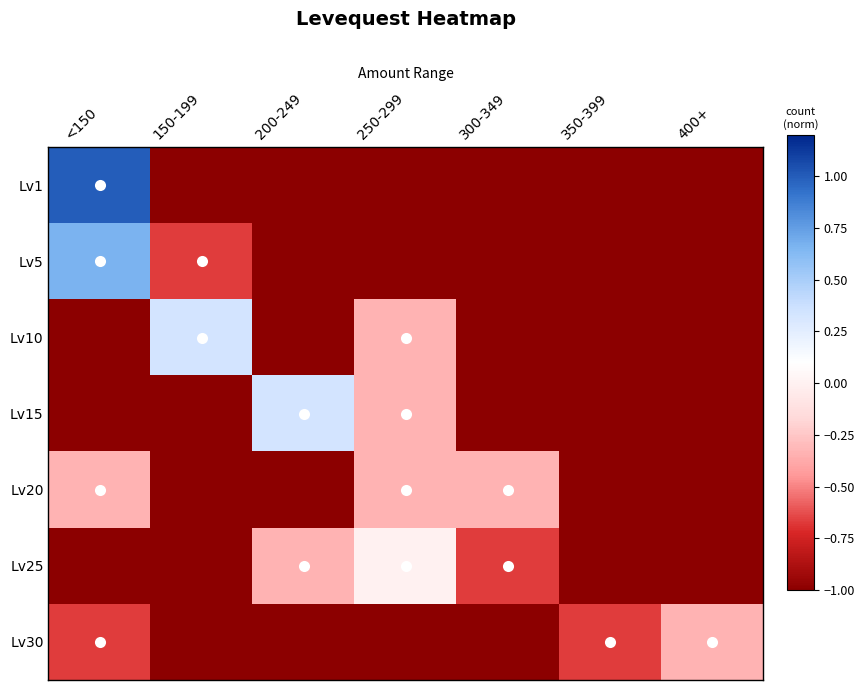

How many series are shown in this chart?

7